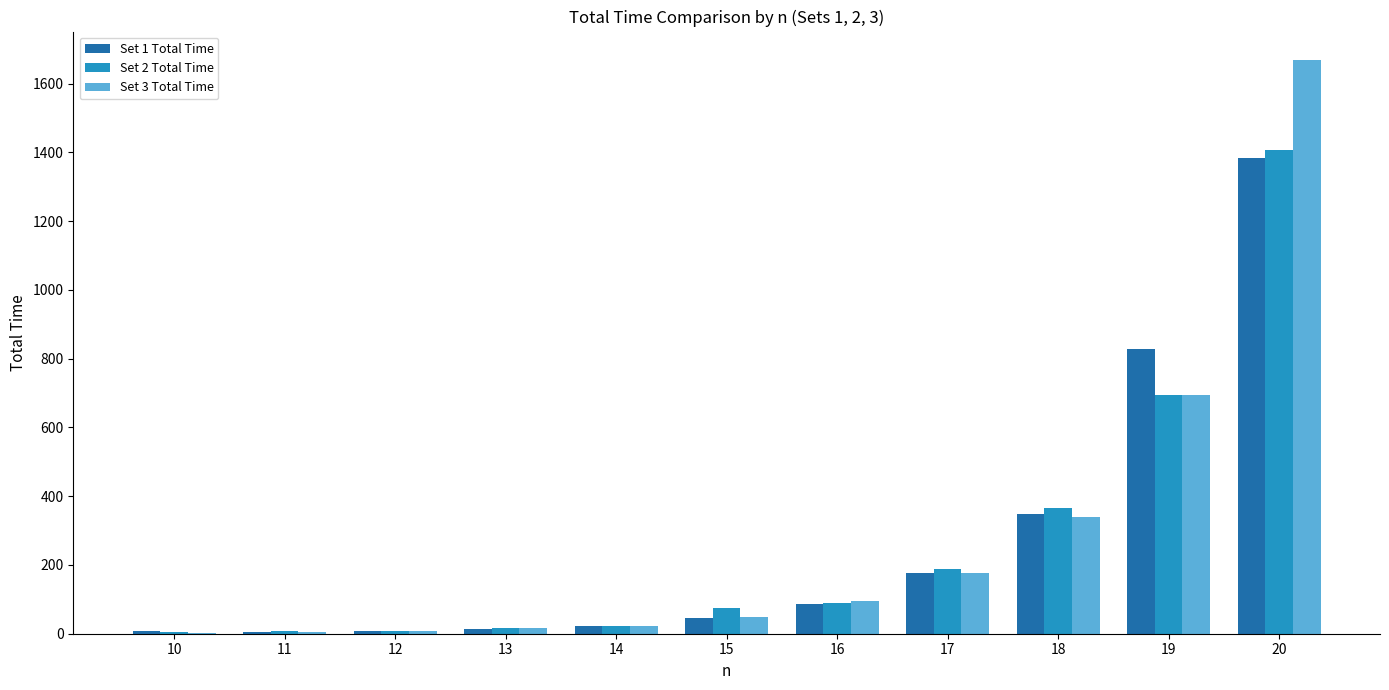

Are the bars horizontal?

No